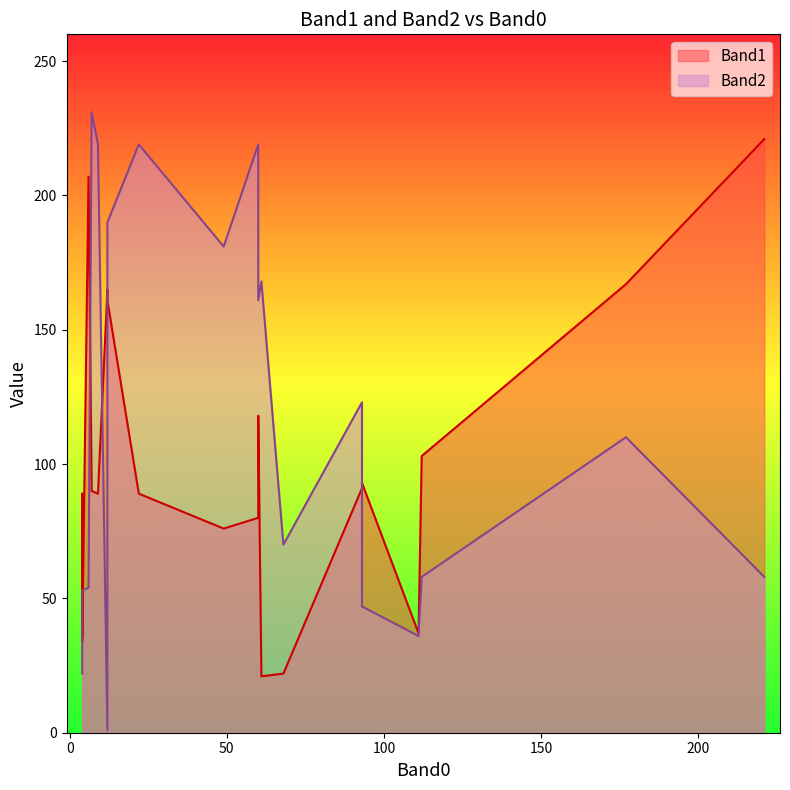

How many intersections are there between Band1 and Band2?

13